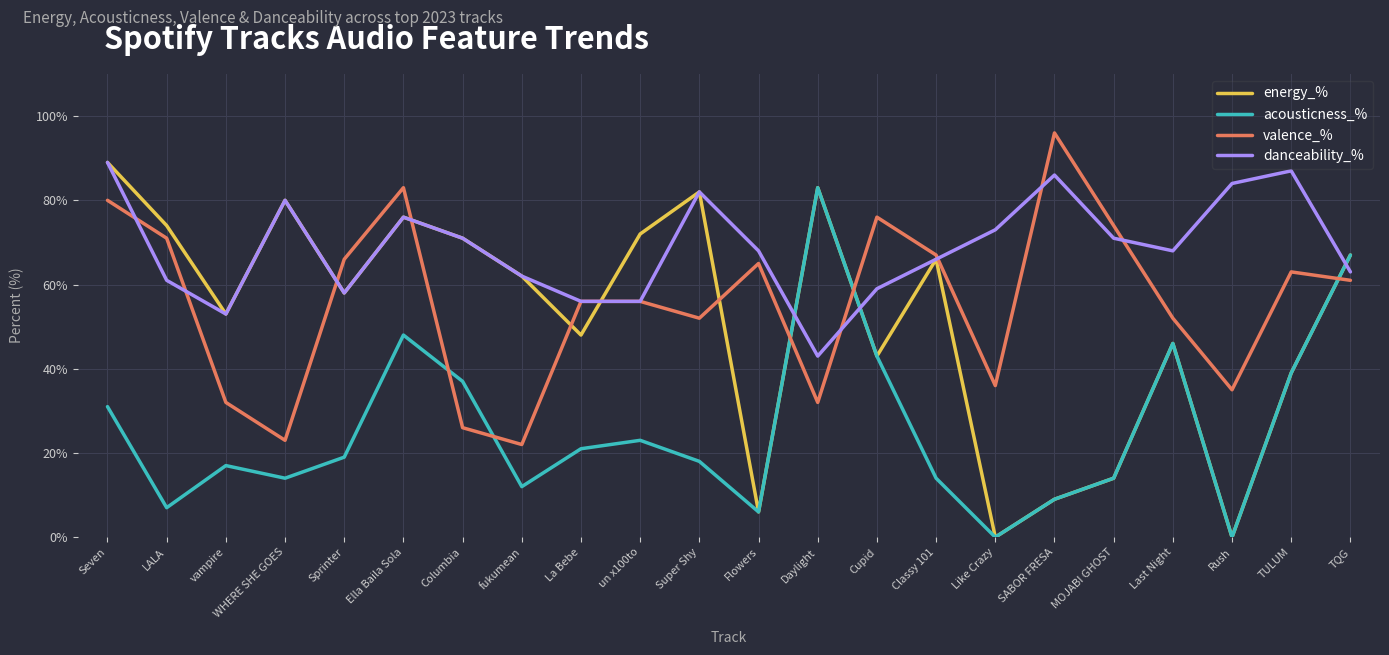

At which category is the sum across all series the highest?

Seven